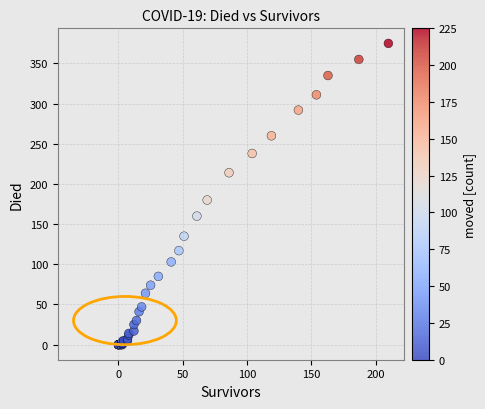

What Y value in the scatter plot is closest to 187?

180